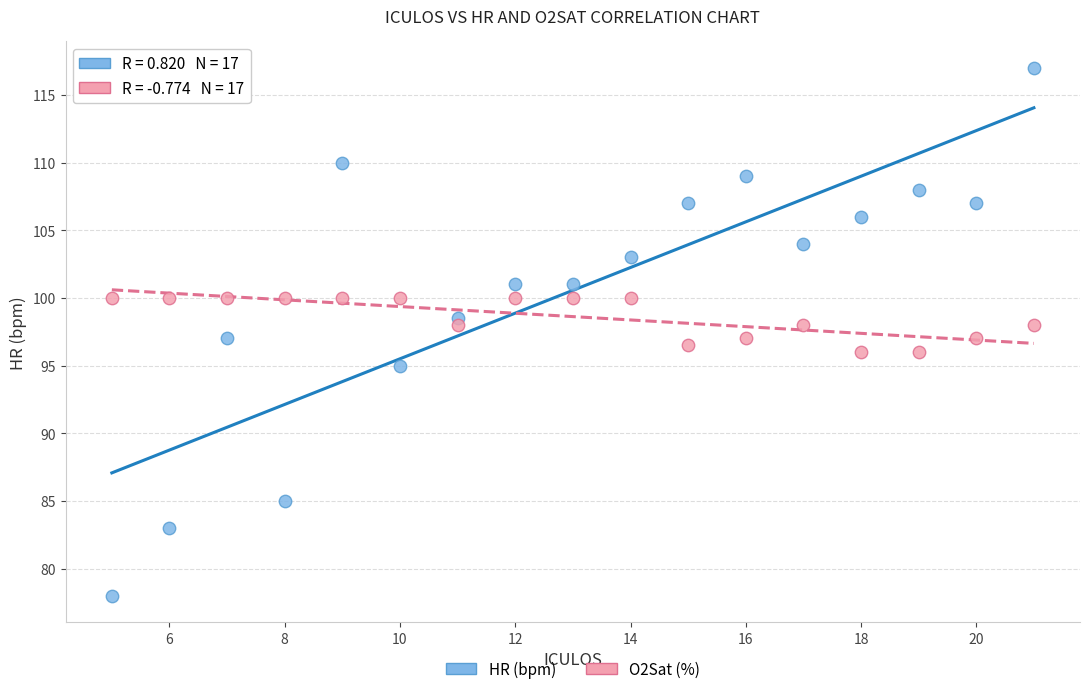

Which series contains the lowest Y value?

HR (bpm)